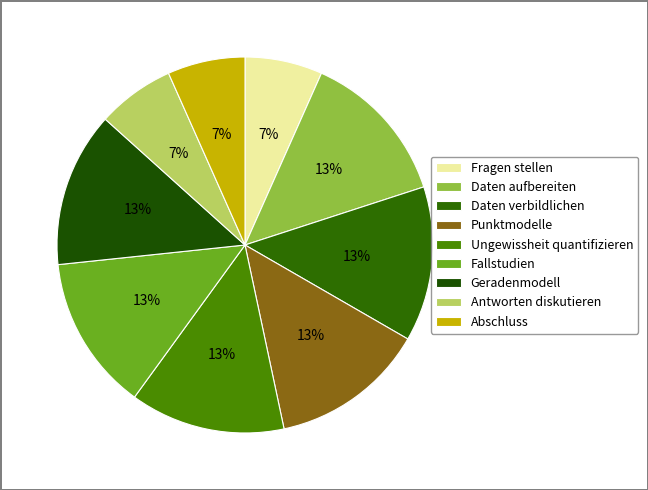

To the nearest percent, what is the difference between the Punktmodelle and Fragen stellen slice percentages?

7%